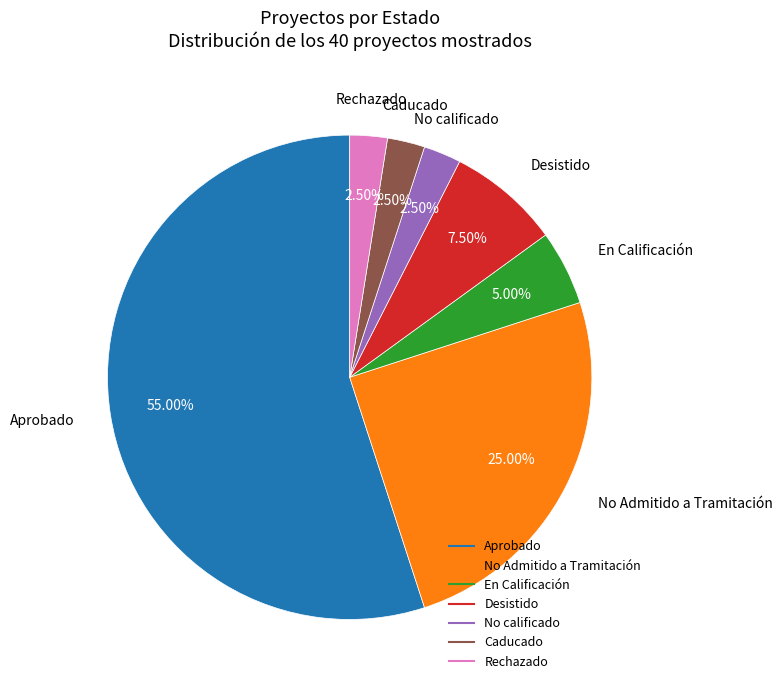

What is the largest slice in the pie chart?

Aprobado